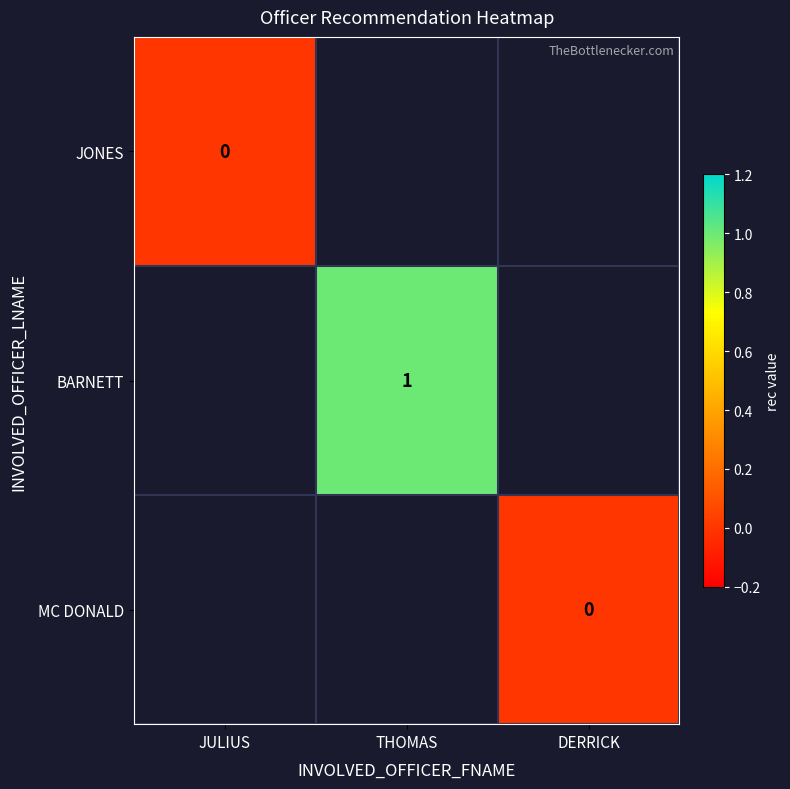

The BARNETT series shows 1 at THOMAS. True or false?

True